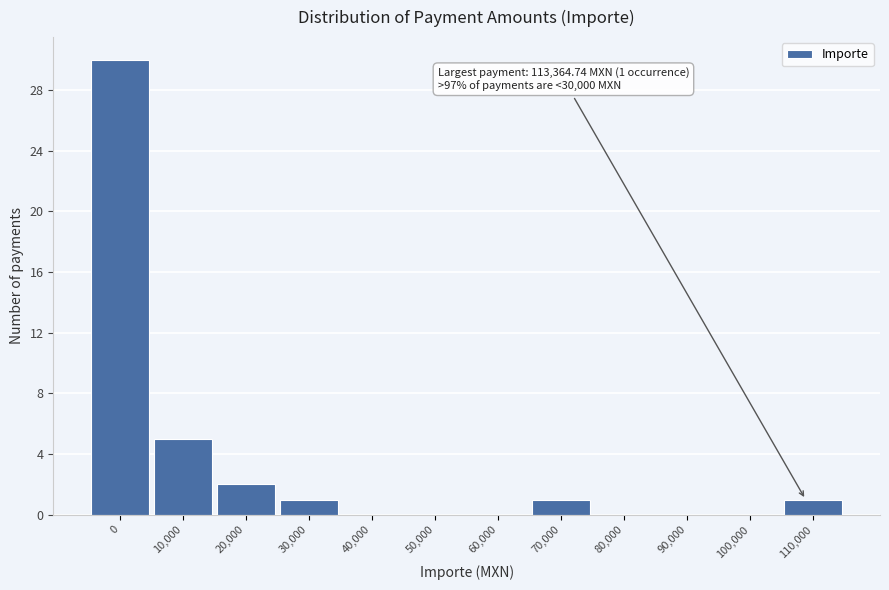

Reading left to right, what are all the values shown in this chart?

0=30	10,000=5	20,000=2	30,000=1	40,000=0	50,000=0	60,000=0	70,000=1	80,000=0	90,000=0	100,000=0	110,000=1